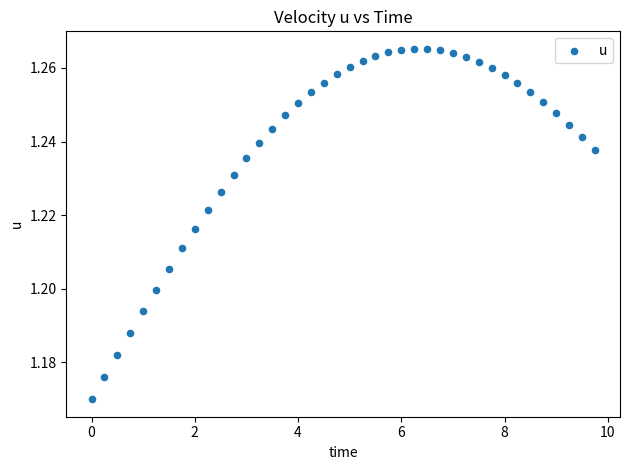

What is the range of X values (max minus min)?

9.8